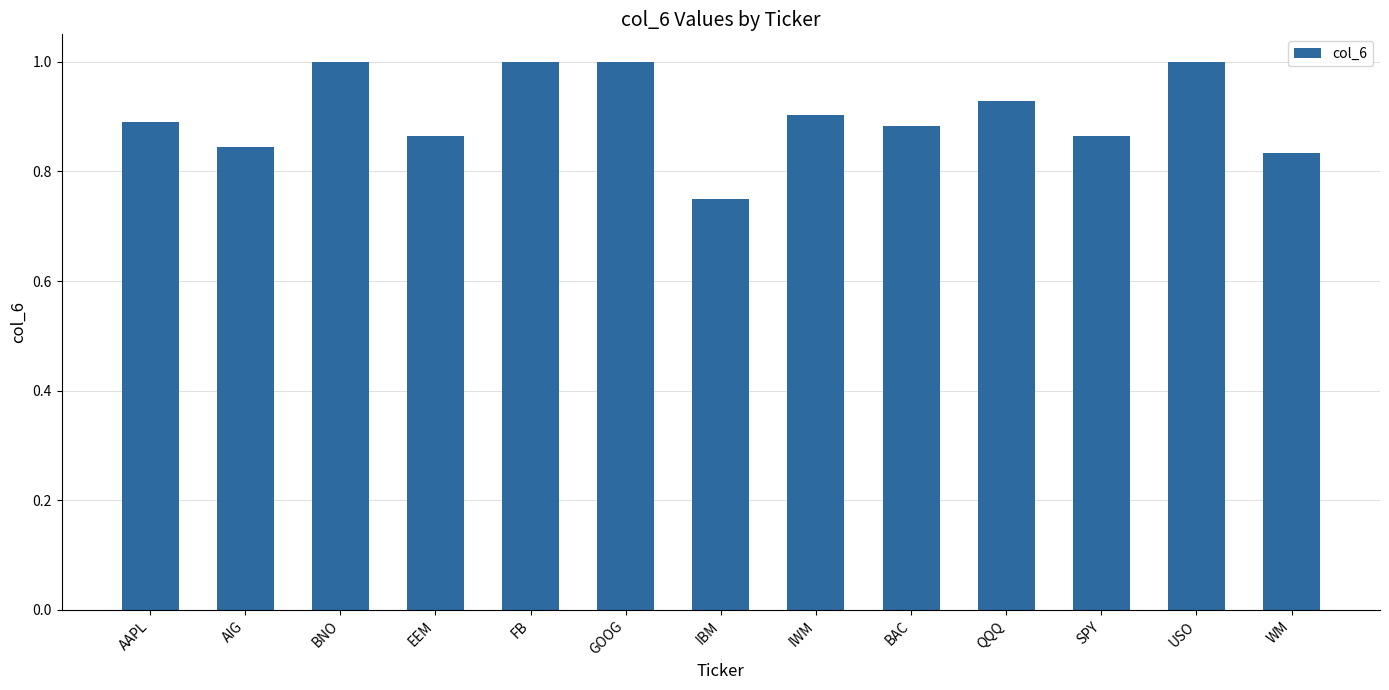

What is the change in value from AIG to BNO?

+0.2